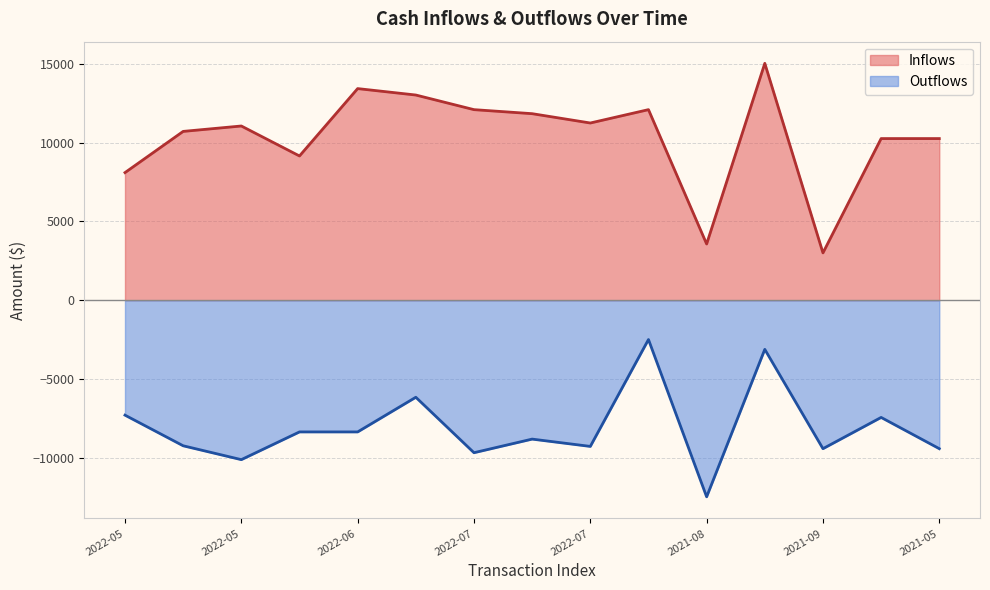

How many lines are shown in the chart?

2